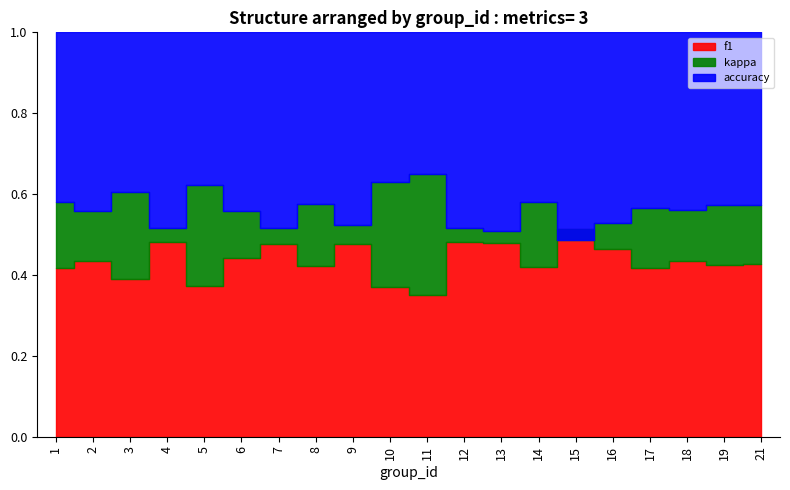

Is it true that kappa equals 0.2 at 19?

True